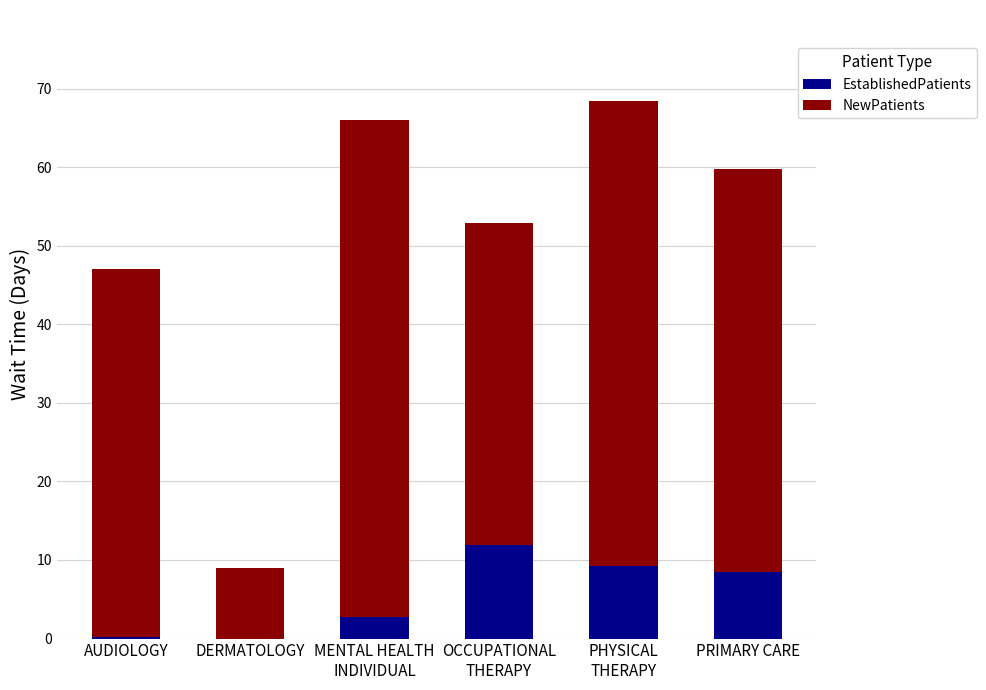

What is the total value across all series at OCCUPATIONAL
THERAPY?

52.9